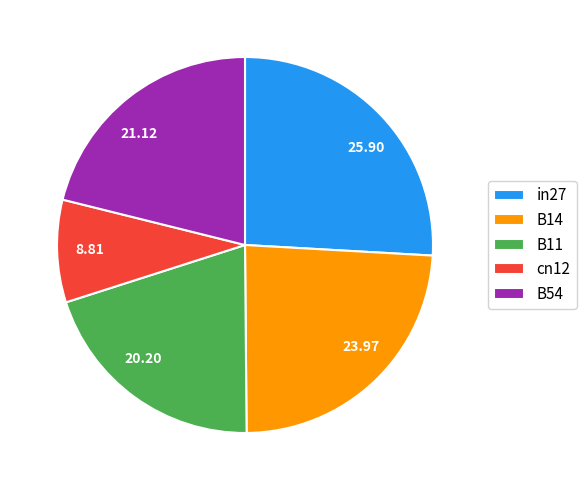

How many slices are in this pie chart?

5